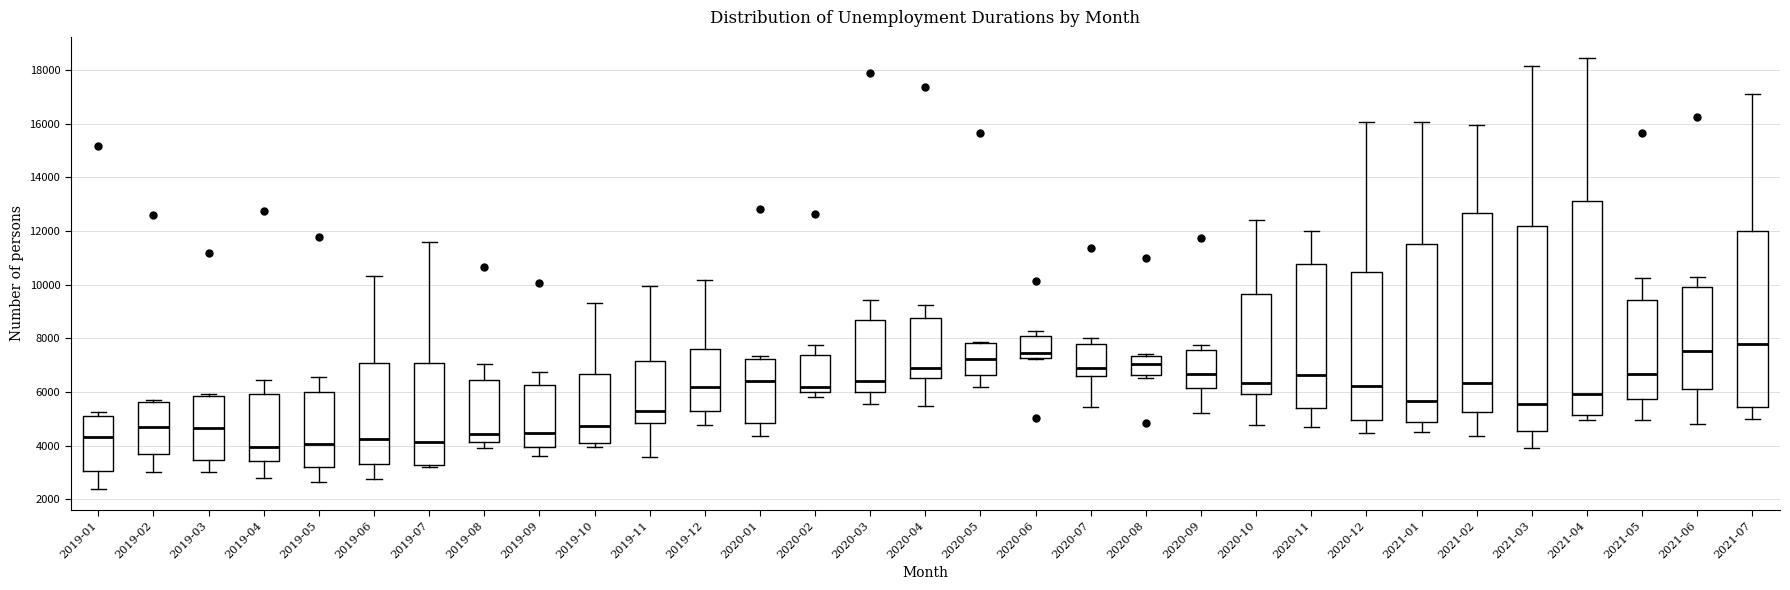

Reading left to right, transcribe this box plot: for each box, give where its median line is, the range the box spans, and where its two whiskers end, as read against the y-axis. The values are not printed on the chart, so give them approximately, as read against the axis.

2019-01: median 4400, box 3000 to 5000, whiskers 2400 to 5200
2019-02: median 4600, box 3600 to 5600, whiskers 3000 to 5600 (just above the box's upper edge)
2019-03: median 4600, box 3400 to 5800, whiskers 3000 to 6000
2019-04: median 4000, box 3400 to 6000, whiskers 2800 to 6400
2019-05: median 4000, box 3200 to 6000, whiskers 2600 to 6600
2019-06: median 4200, box 3400 to 7000, whiskers 2800 to 10400
2019-07: median 4200, box 3400 to 7000, whiskers 3200 to 11600
2019-08: median 4400, box 4200 to 6400, whiskers 4000 to 7000
2019-09: median 4400, box 4000 to 6200, whiskers 3600 to 6800
2019-10: median 4800, box 4200 to 6600, whiskers 4000 to 9400
2019-11: median 5400, box 4800 to 7200, whiskers 3600 to 10000
2019-12: median 6200, box 5200 to 7600, whiskers 4800 to 10200
2020-01: median 6400, box 4800 to 7200, whiskers 4400 to 7400
2020-02: median 6200, box 6000 to 7400, whiskers 5800 to 7800
2020-03: median 6400, box 6000 to 8600, whiskers 5600 to 9400
2020-04: median 6800, box 6600 to 8800, whiskers 5400 to 9200
2020-05: median 7200, box 6600 to 7800, whiskers 6200 to 7800
2020-06: median 7400, box 7200 to 8000, whiskers 7200 to 8200
2020-07: median 6800, box 6600 to 7800, whiskers 5400 to 8000
2020-08: median 7000, box 6600 to 7400, whiskers 6600 (just below the box's lower edge) to 7400 (just above the box's upper edge)
2020-09: median 6600, box 6200 to 7600, whiskers 5200 to 7800
2020-10: median 6400, box 6000 to 9600, whiskers 4800 to 12400
2020-11: median 6600, box 5400 to 10800, whiskers 4800 to 12000
2020-12: median 6200, box 5000 to 10400, whiskers 4400 to 16000
2021-01: median 5600, box 4800 to 11600, whiskers 4600 to 16000
2021-02: median 6400, box 5200 to 12600, whiskers 4400 to 16000
2021-03: median 5600, box 4600 to 12200, whiskers 4000 to 18200
2021-04: median 6000, box 5200 to 13200, whiskers 5000 to 18400
2021-05: median 6600, box 5800 to 9400, whiskers 5000 to 10200
2021-06: median 7600, box 6200 to 10000, whiskers 4800 to 10200
2021-07: median 7800, box 5400 to 12000, whiskers 5000 to 17200